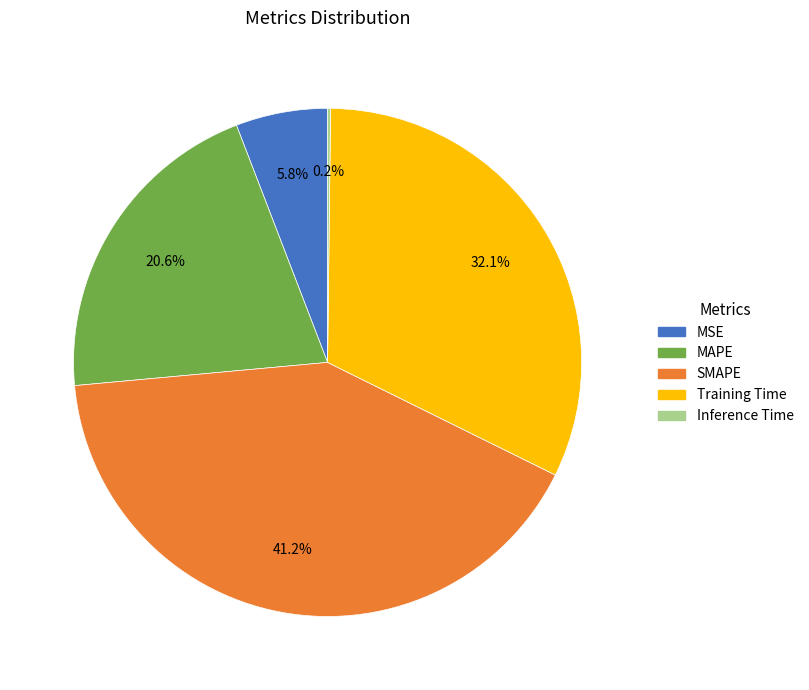

Is there any slice that represents more than half of the pie?

No